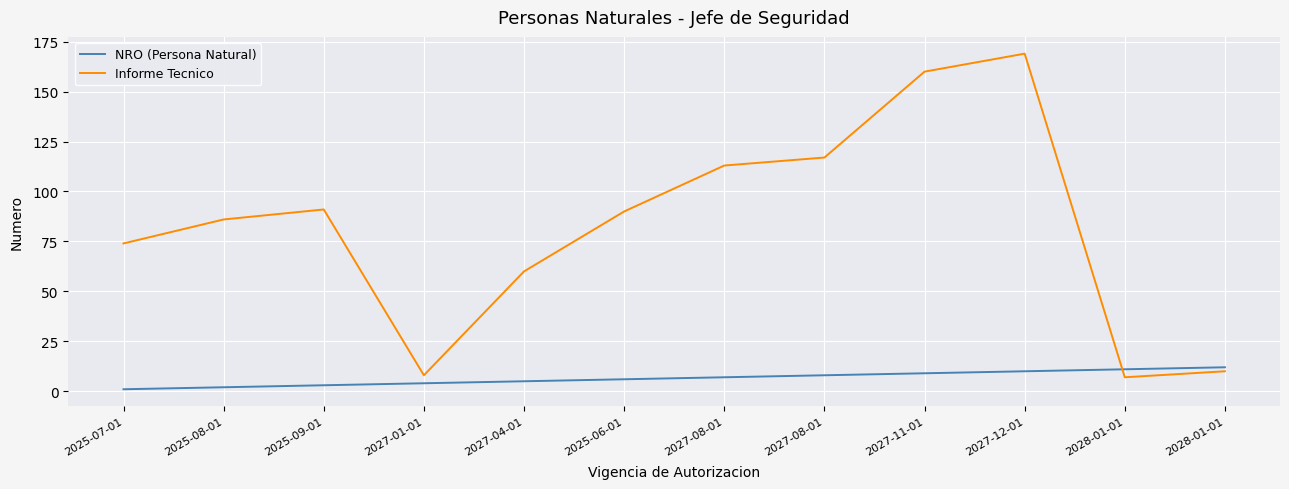

True or false: NRO (Persona Natural) has a value of 12 at 2028-01-01.

True